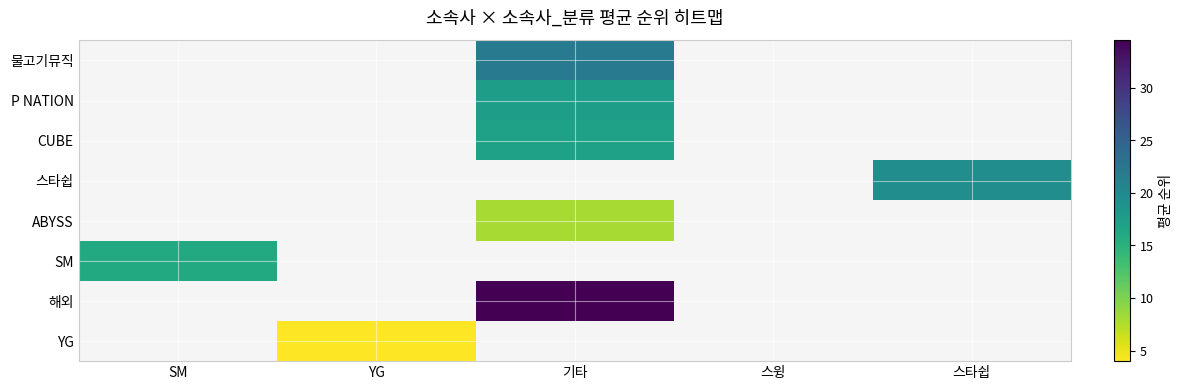

List the labels in order of 스타쉽 value, smallest first.

SM, YG, 기타, 스윙, 스타쉽